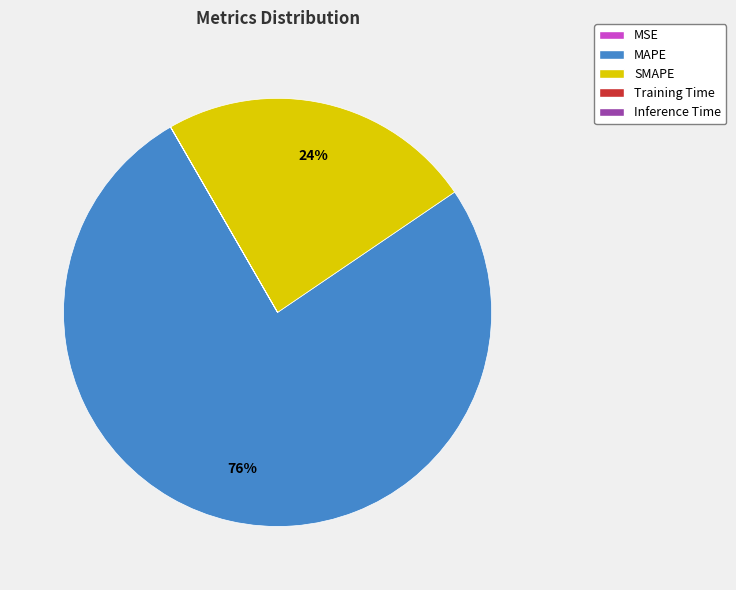

Which slice is the largest?

MAPE